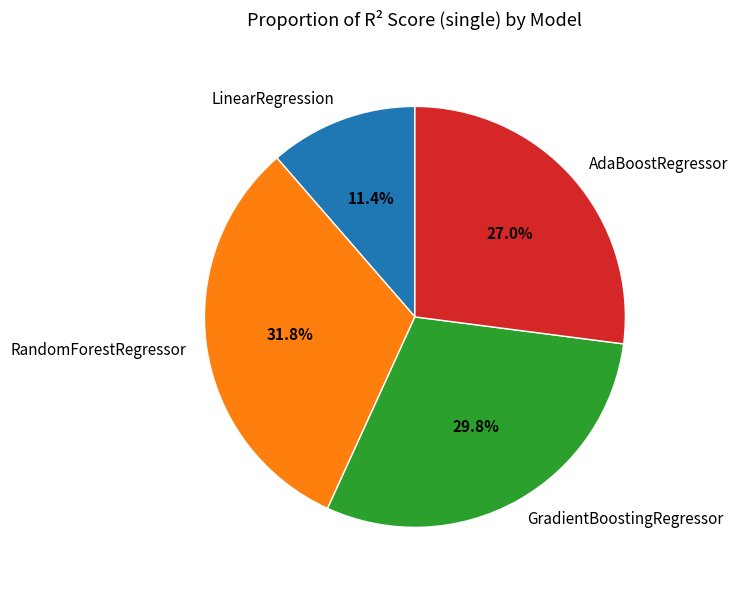

Is there a majority slice in this chart?

No